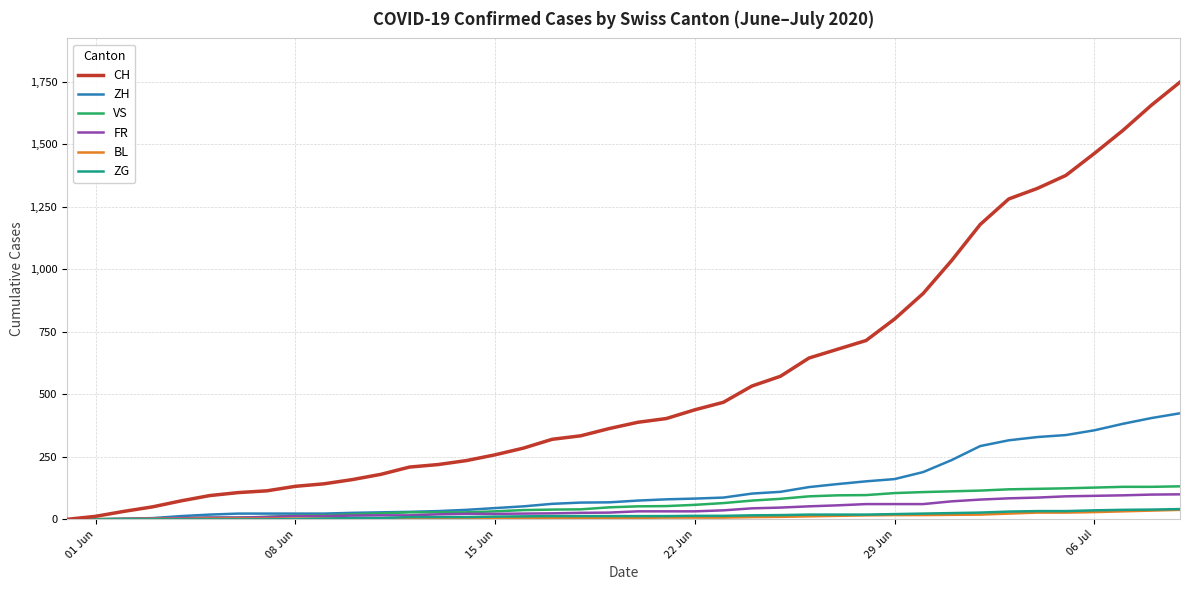

What is the maximum value for VS?

132